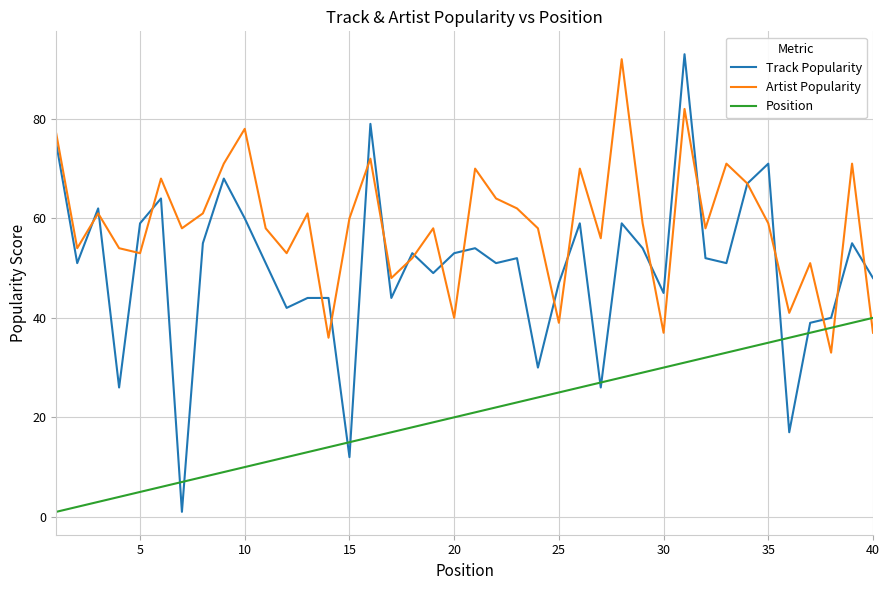

Which series has the largest range (max minus min)?

Track Popularity